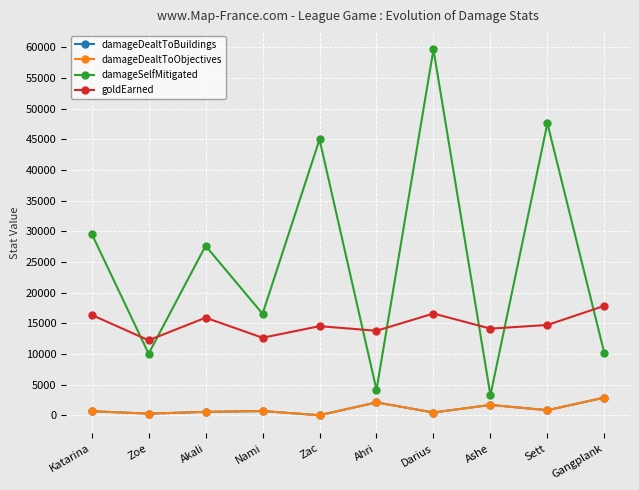

The damageSelfMitigated series shows 9384 at Akali. True or false?

False